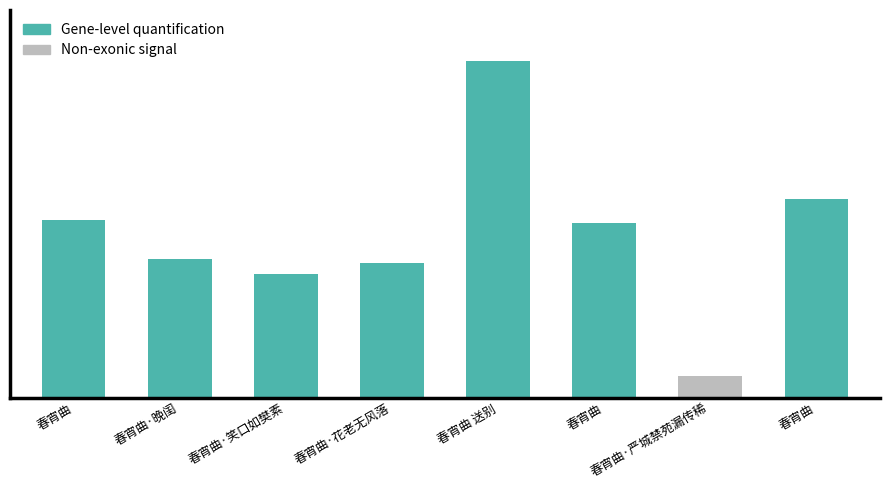

At which category does the chart reach its peak across all series?

春宵曲 送别